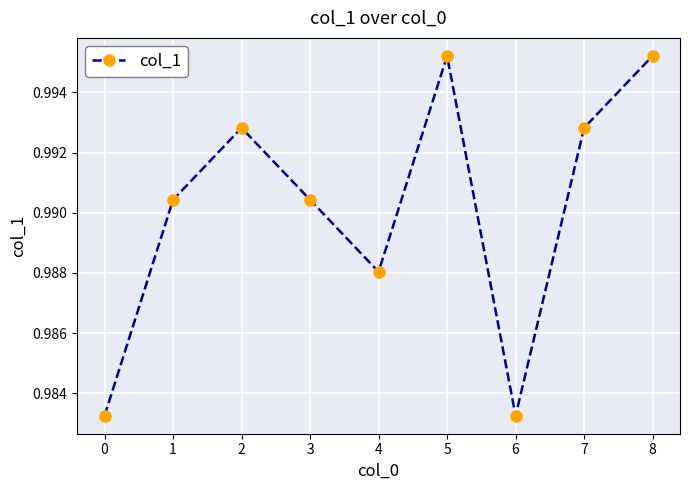

The value at 6 is 0.4. True or false?

False